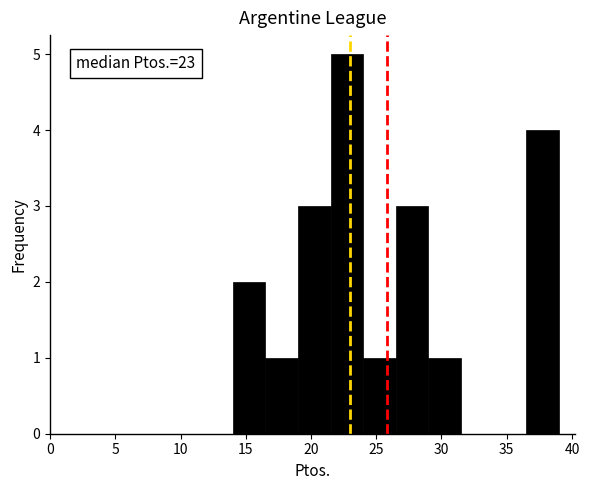

Over which range of the x-axis is the bar tallest?

21.5 to 24.0